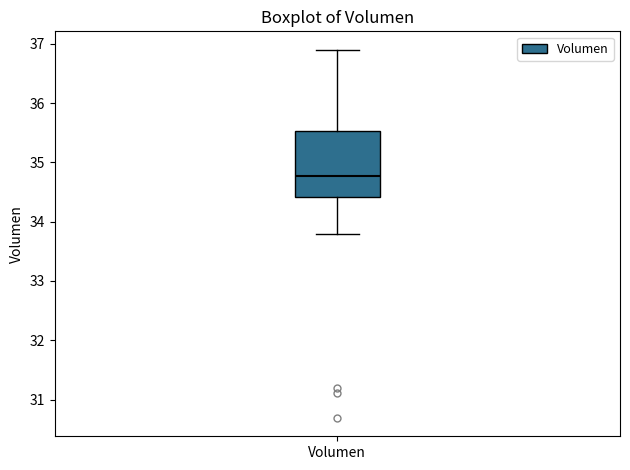

Where is the lower edge of the box for Volumen on the y-axis? The values are not printed on the chart, so give them approximately, as read against the axis.

34.4